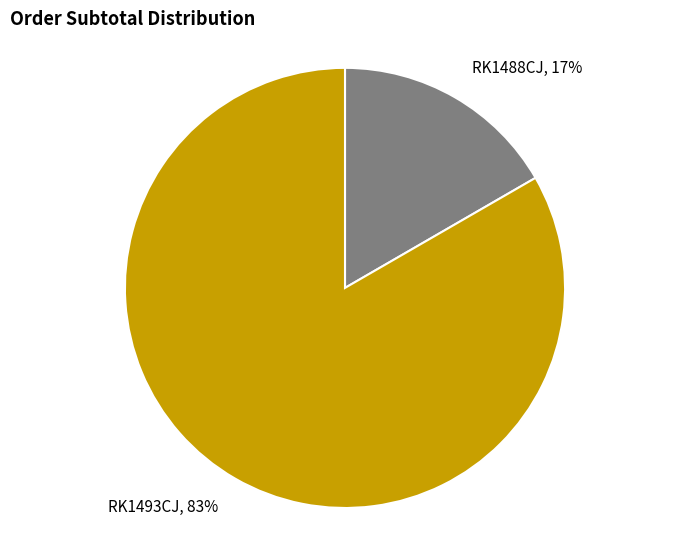

Is there any slice that represents more than half of the pie?

Yes